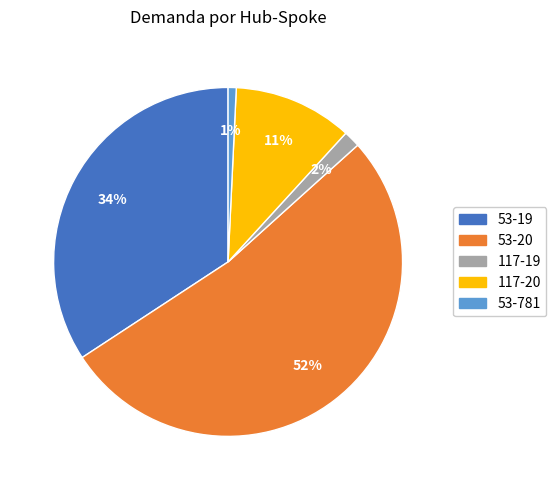

To the nearest percent, what is the difference between the 53-781 and 117-19 slice percentages?

1%